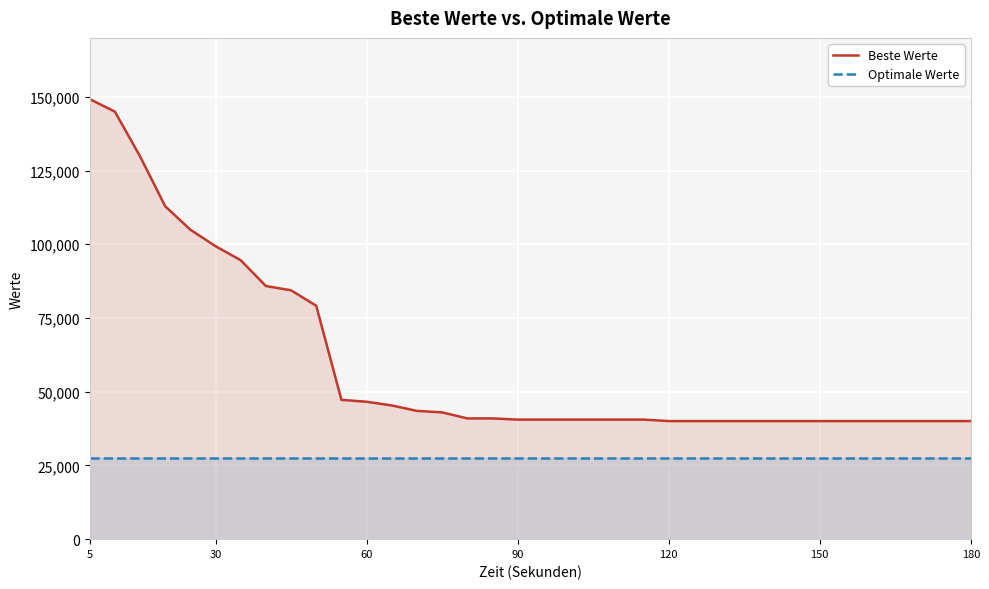

What is the highest value of the Beste Werte series?

149250